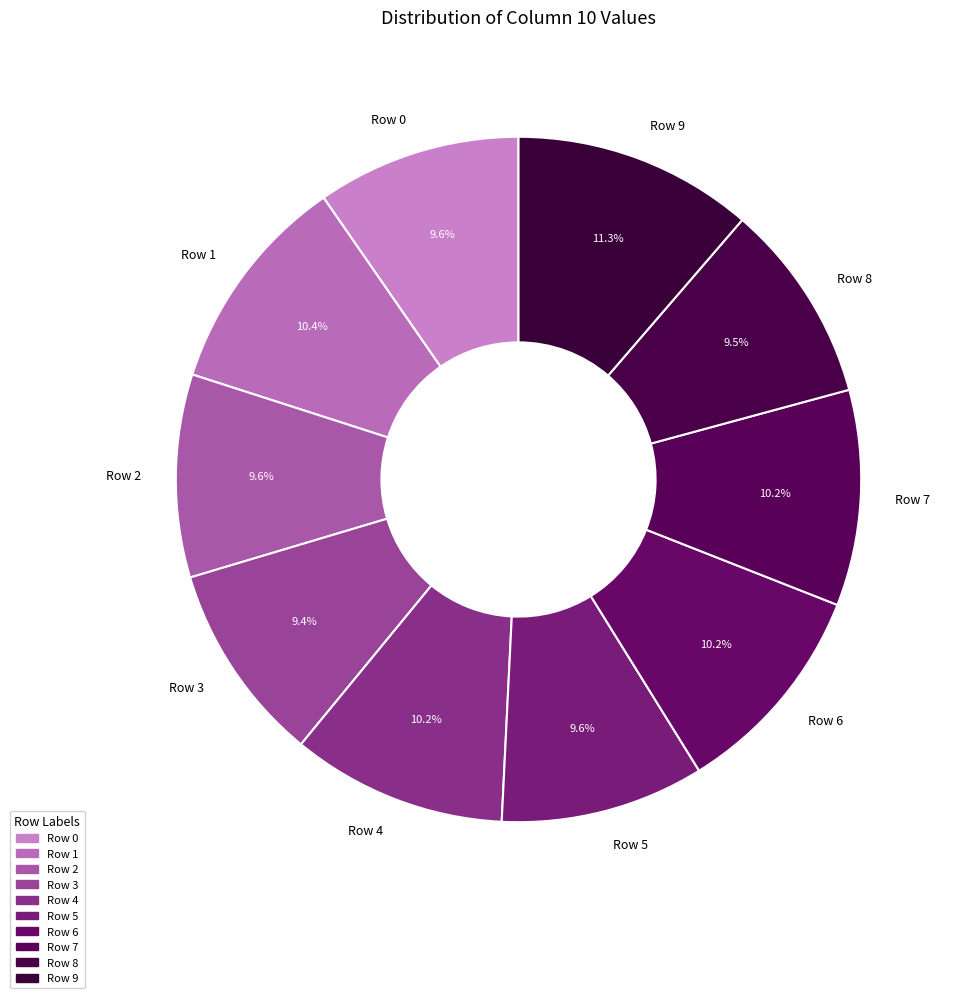

To the nearest percent, what percentage of the pie is Row 9?

11%